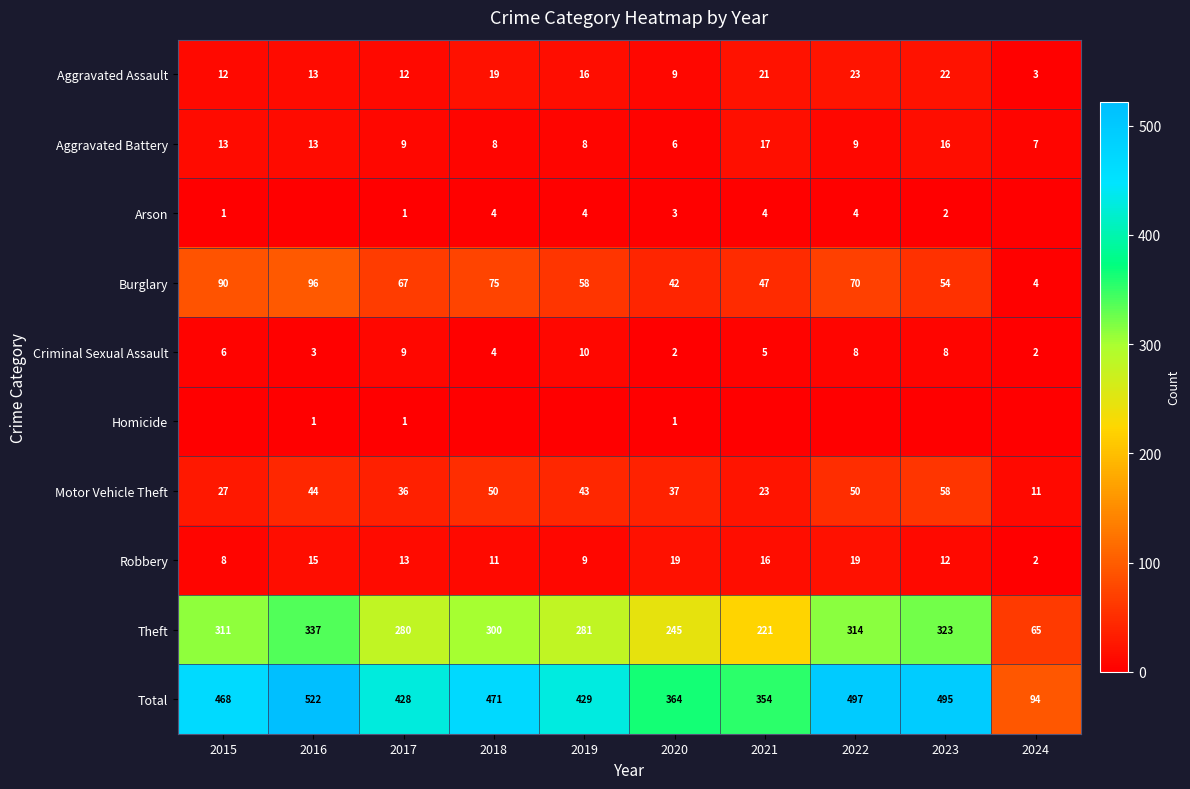

At how many categories does at least one series exceed 255?

9